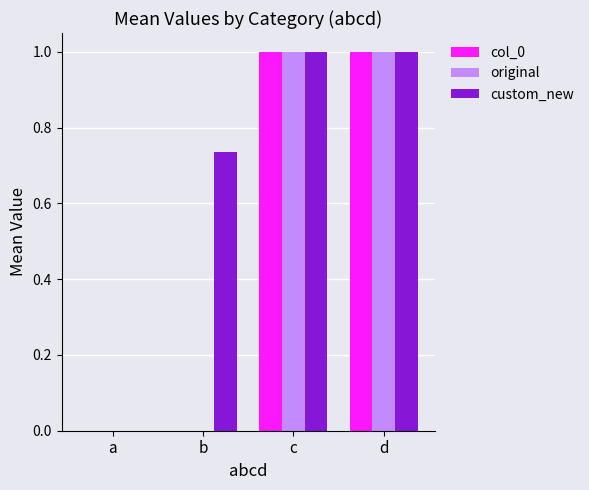

What is the total value across all series at d?

3.0